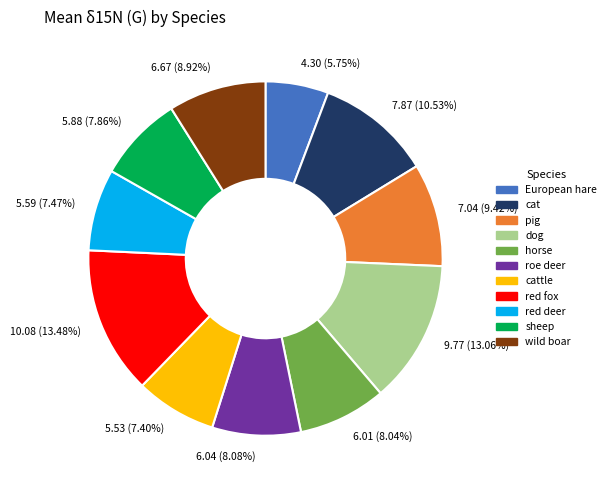

Which has a higher value, 6.01 (8.04%) or 5.59 (7.47%)?

6.01 (8.04%)